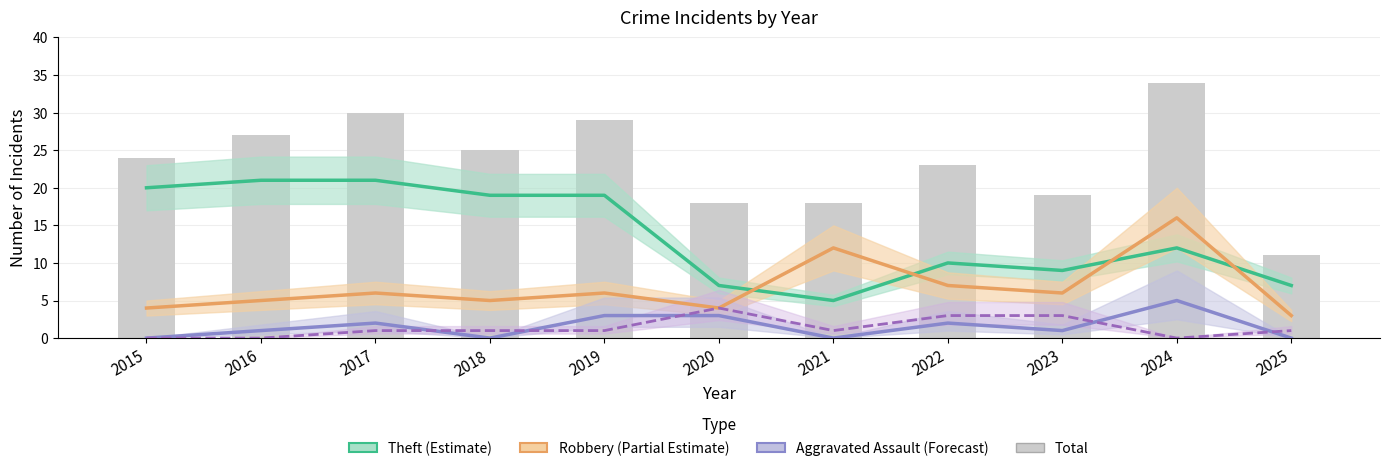

Between 2020 and 2023, which is larger?

2023